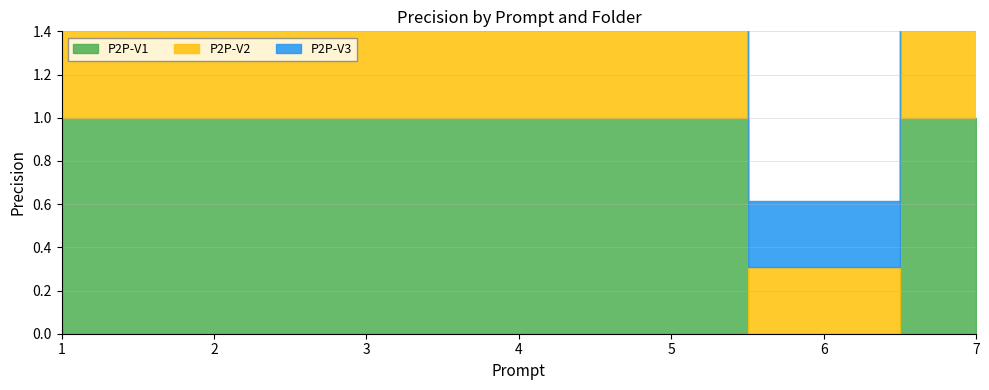

True or false: P2P-V2 has more than 2 interior local peaks.

False